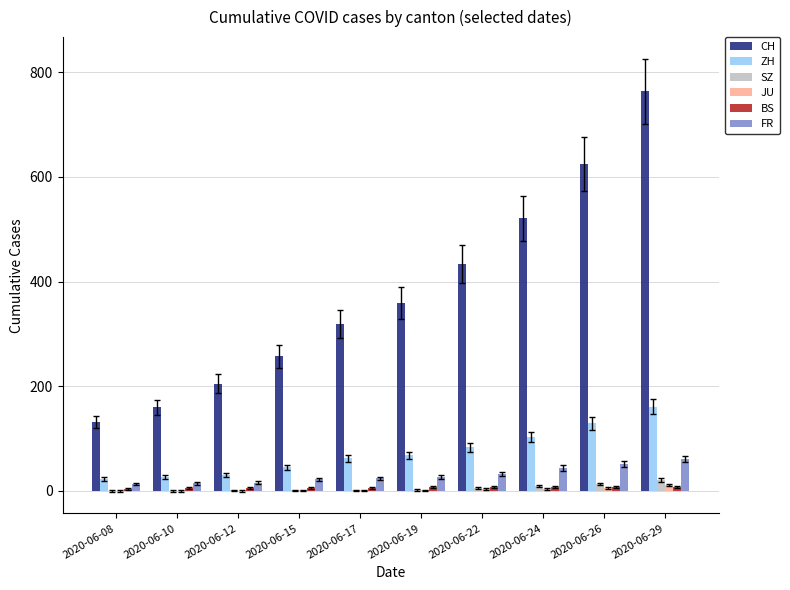

What is the maximum value shown in the chart?

763